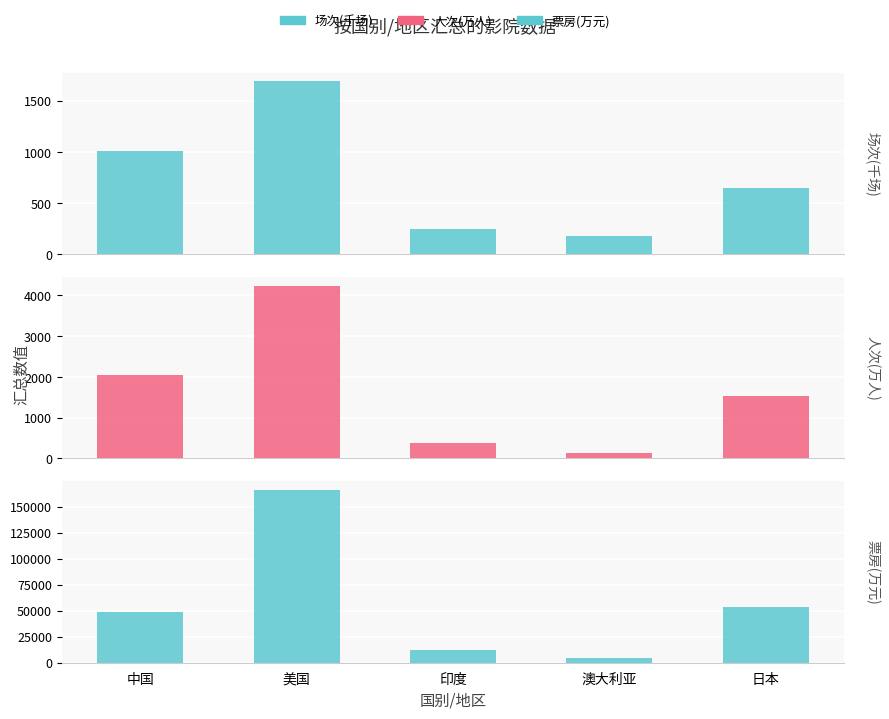

What is the average value of the 票房(万元) series?

56864.2